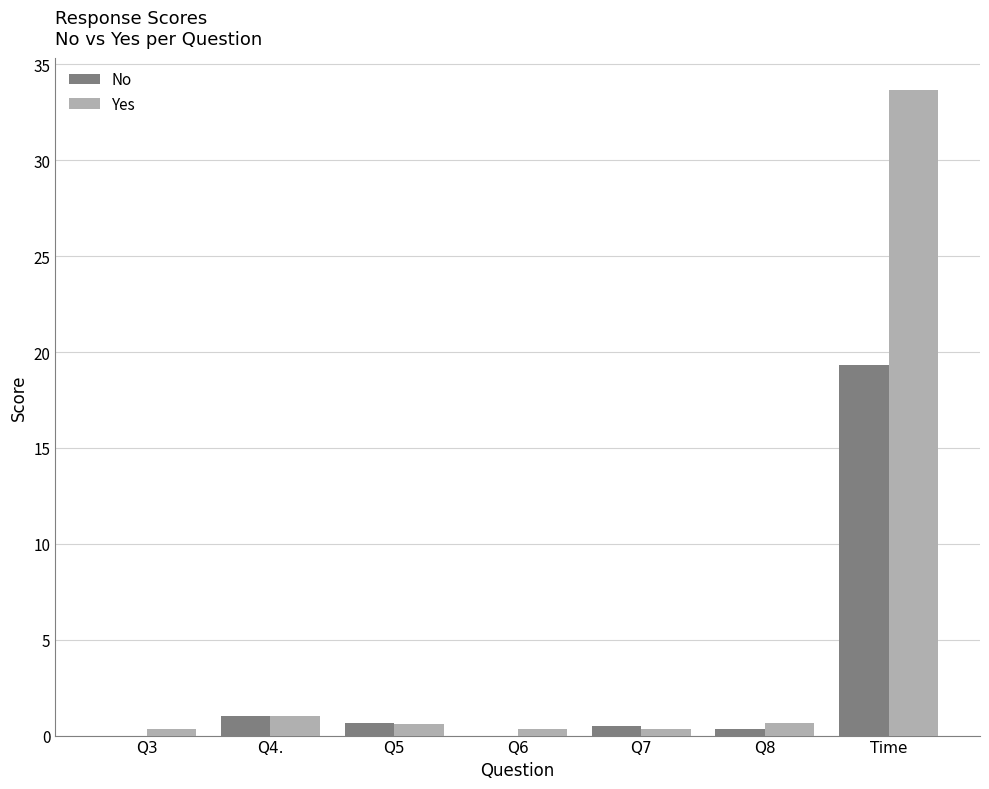

What is the sum of the Yes values at Q7 and Time?

34.0